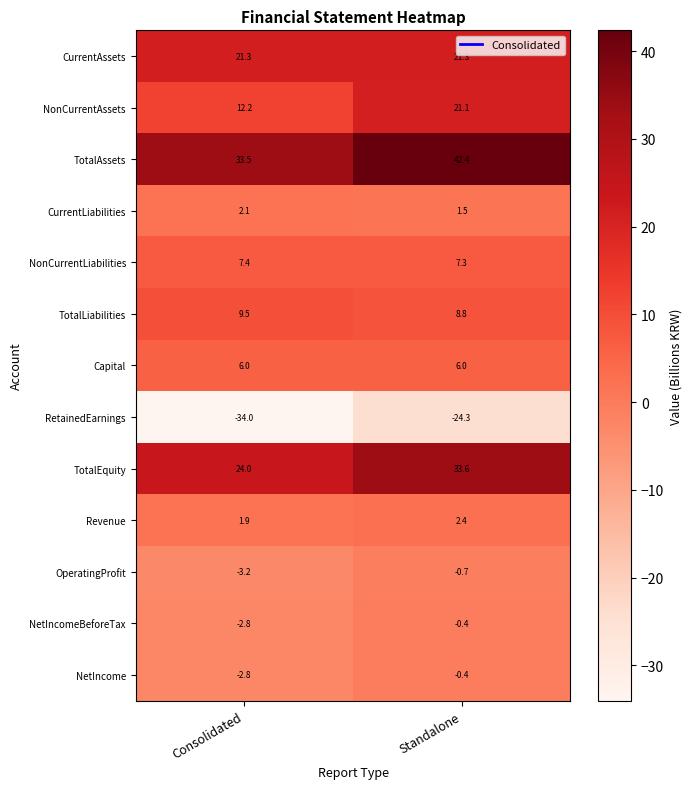

Rank the categories by CurrentLiabilities value from highest to lowest.

Consolidated, Standalone